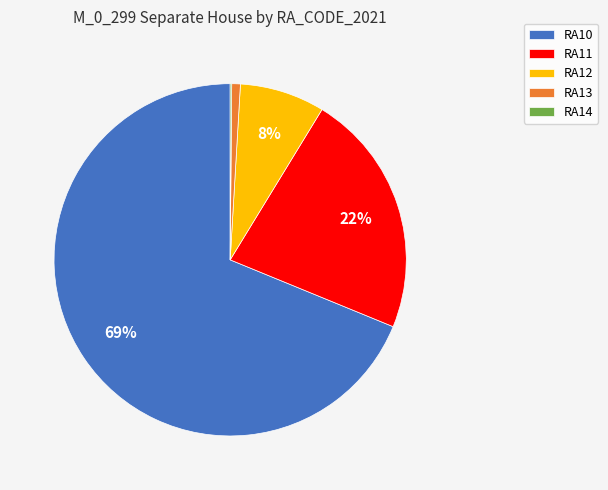

Which category accounts for the majority?

RA10